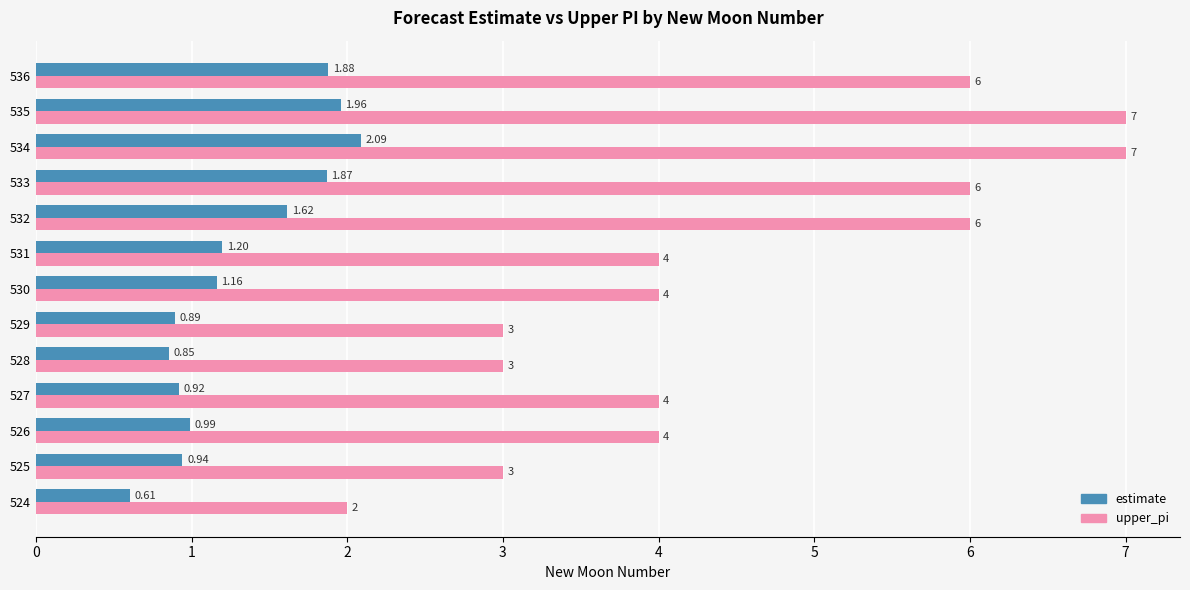

Rank the series by their maximum value, from highest to lowest.

upper_pi, estimate